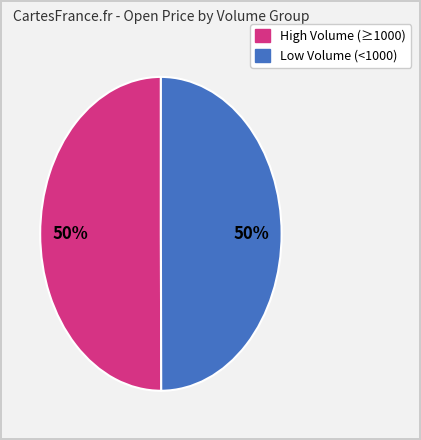

To the nearest percent, what is the average slice percentage?

50%